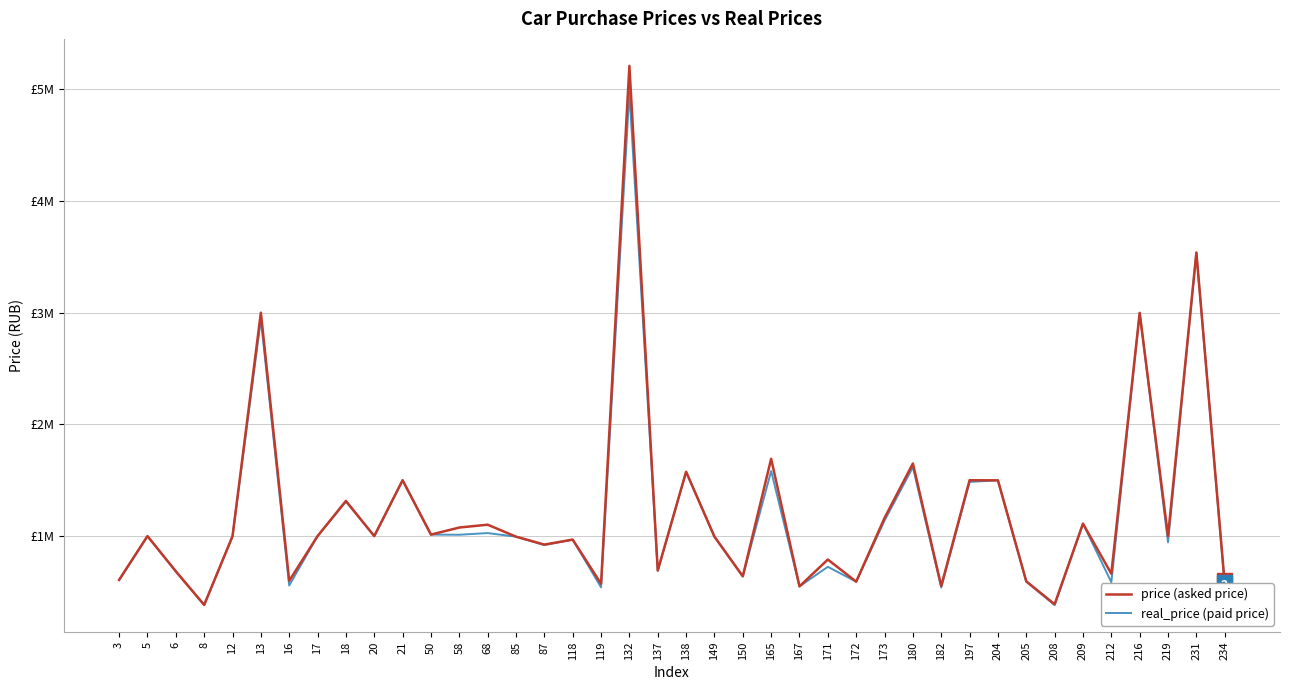

Between 3 and 68, which series saw the biggest shift?

price (asked price)